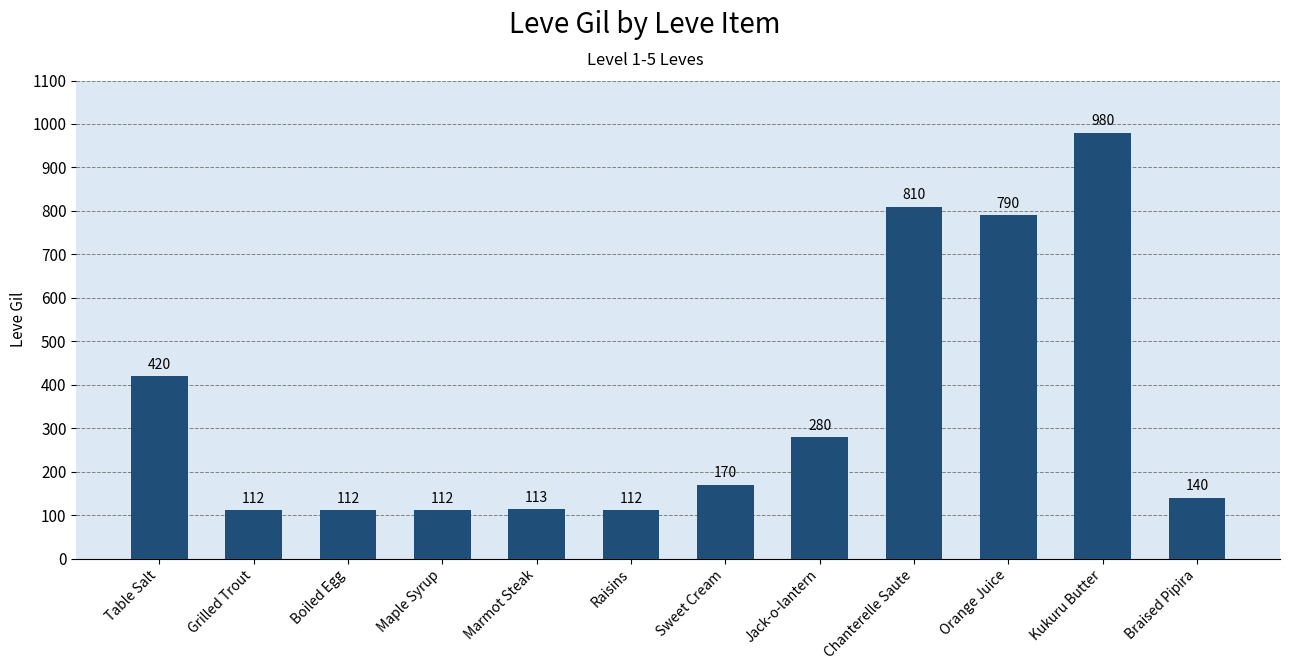

True or false: the data shows 140 at Braised Pipira.

True